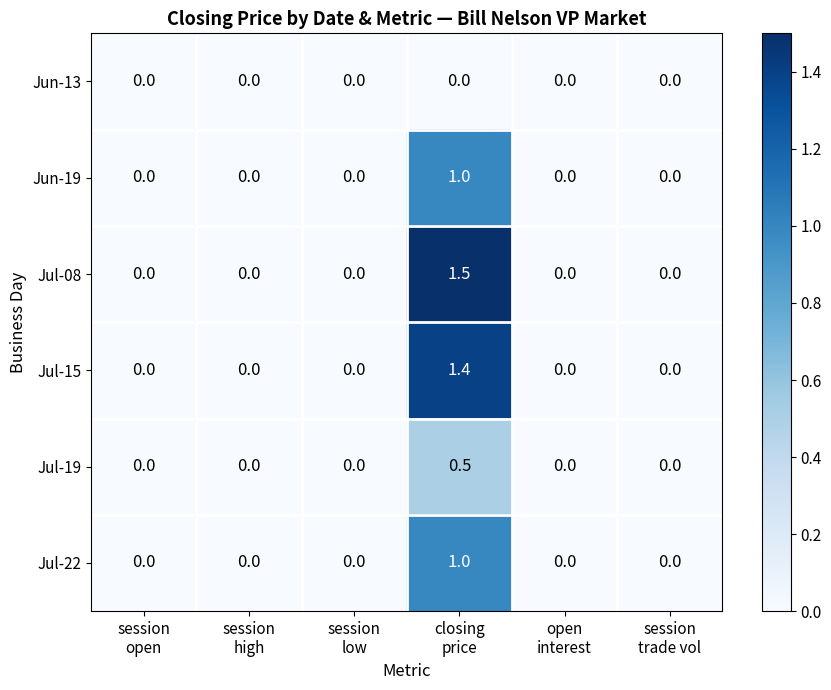

Which series has the largest total across all categories?

Jul-08